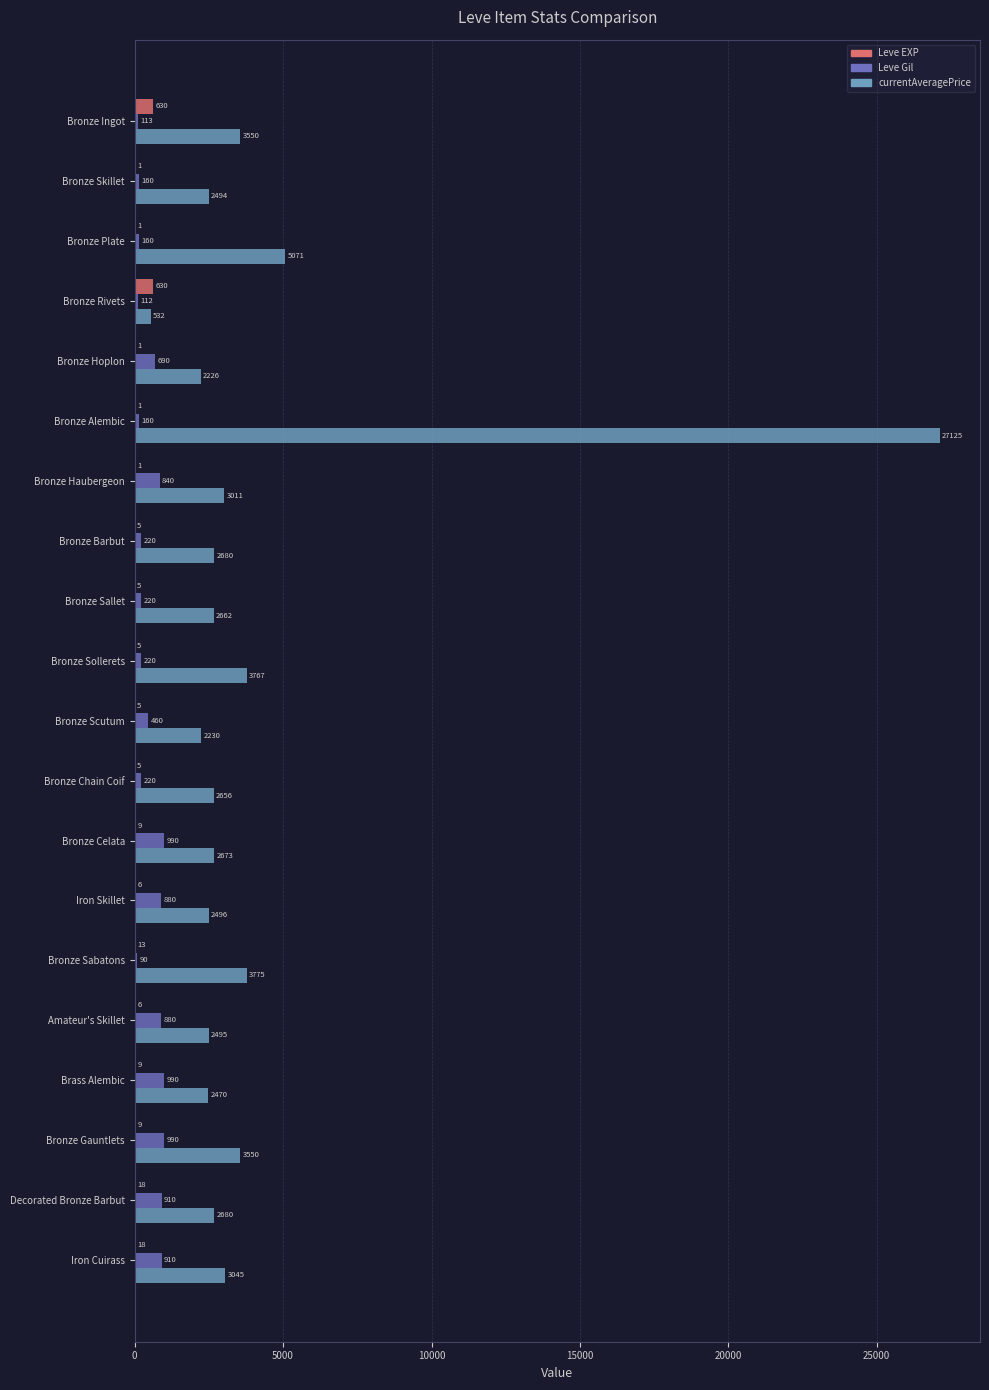

True or false: Leve Gil has a value of 990 at Brass Alembic.

True